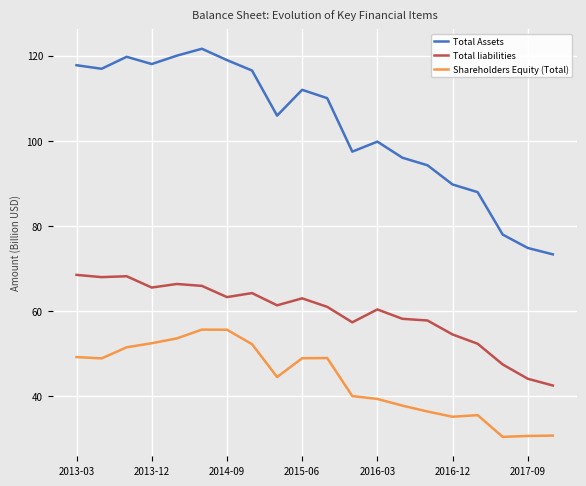

What is the maximum value for Total Assets?

121.6